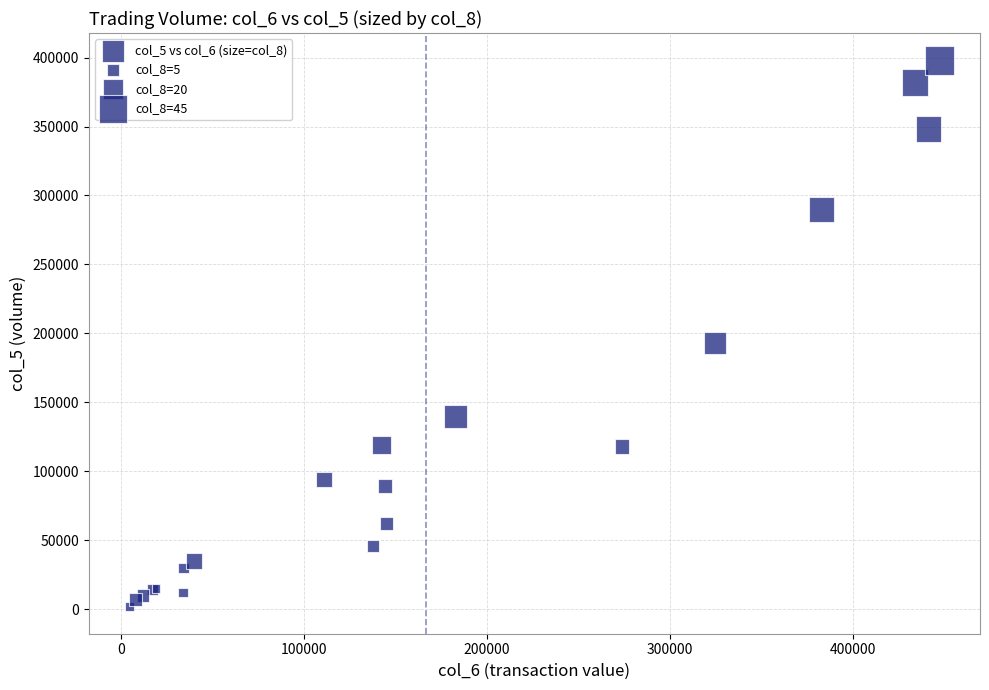

What Y value in the scatter plot is closest to 200000?

193000